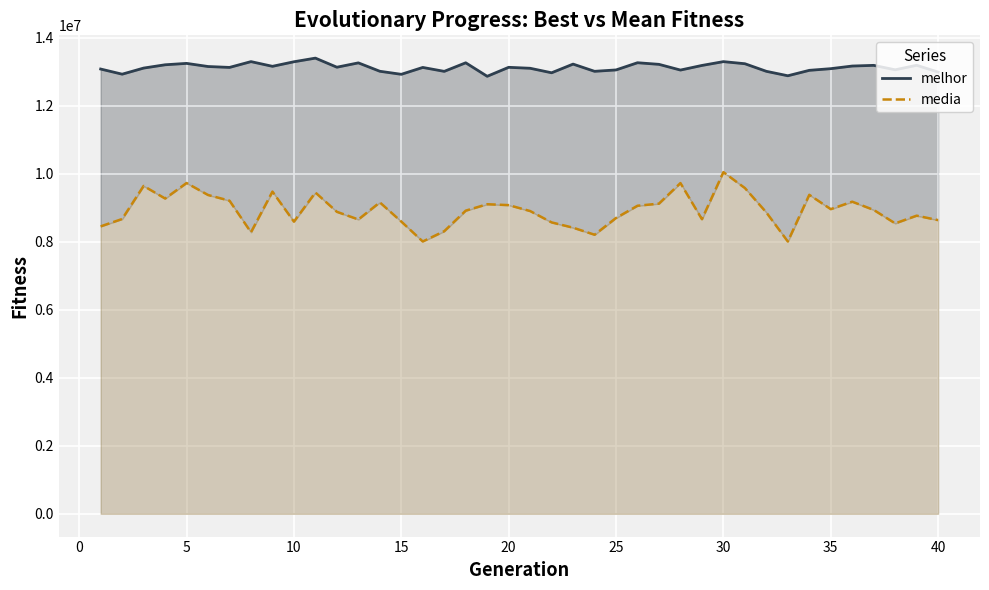

What is the minimum value for media?

8004757.5